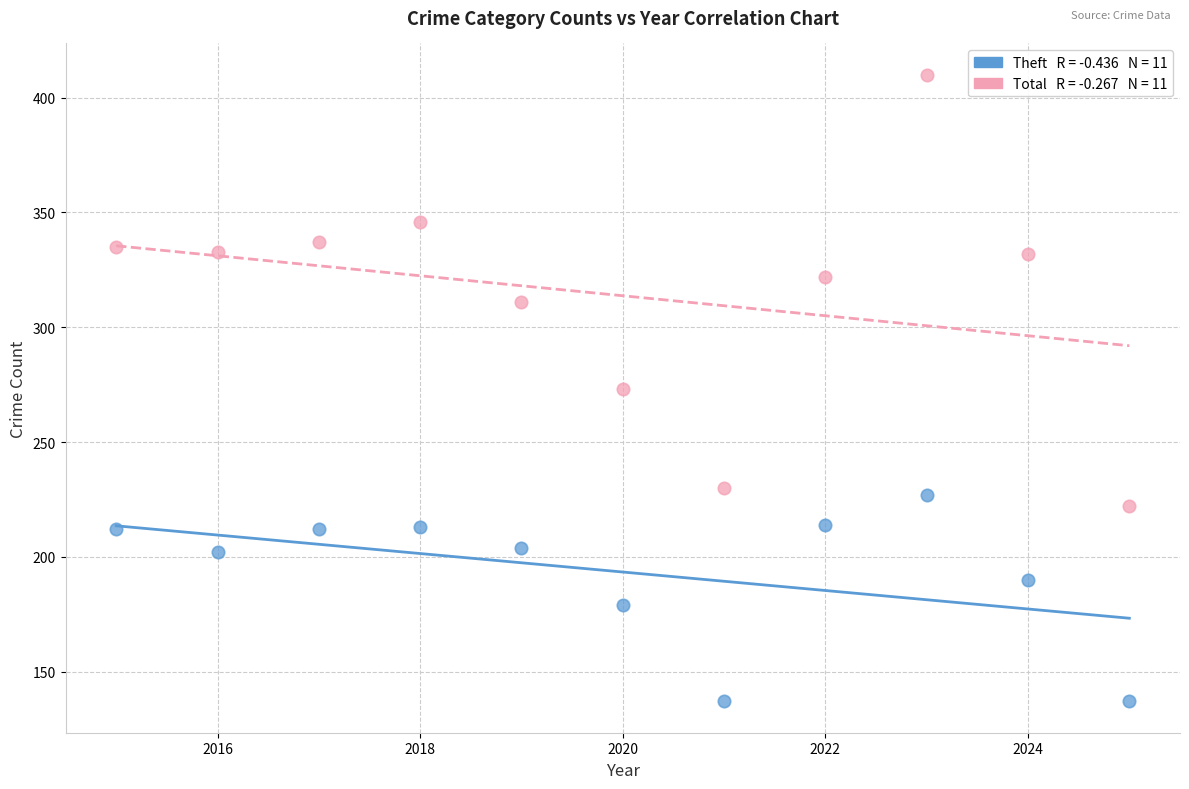

Across all data points, what is the range of Y values (max minus min)?

273